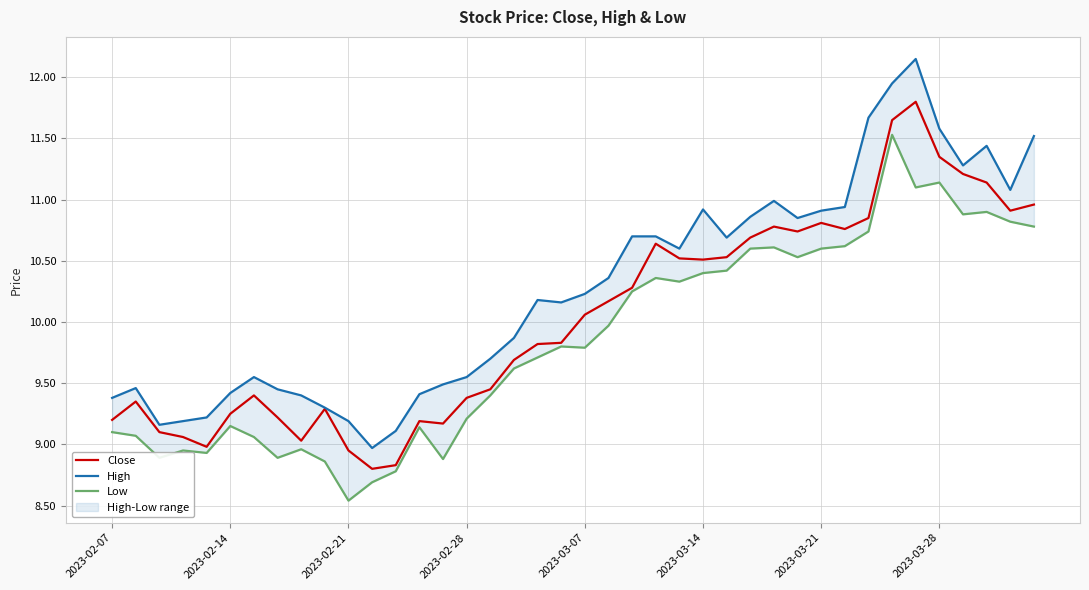

Which series has the largest total across all categories?

High